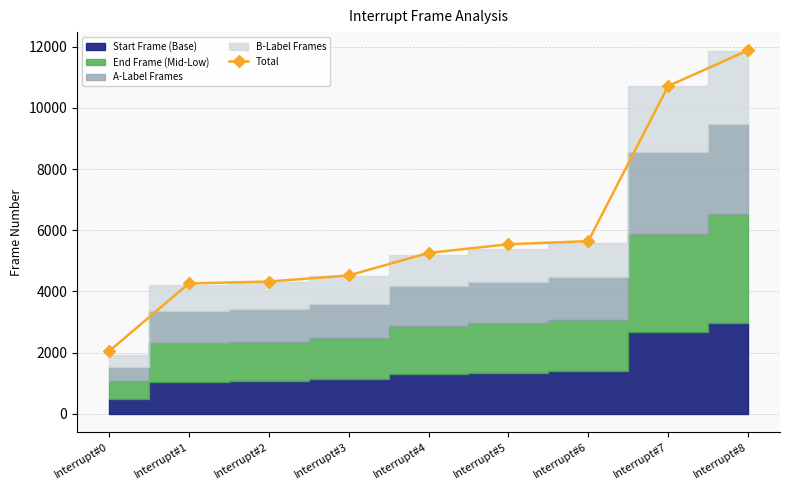

What is the sum of the values at Interrupt#7 and Interrupt#1?

14978